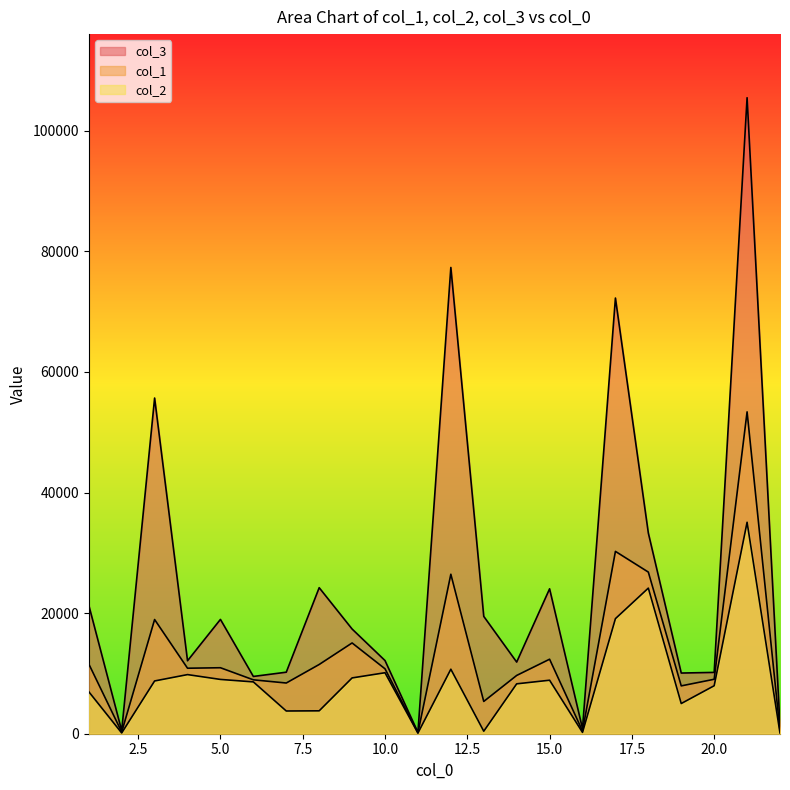

How many interior local peaks does the col_3 series have?

7